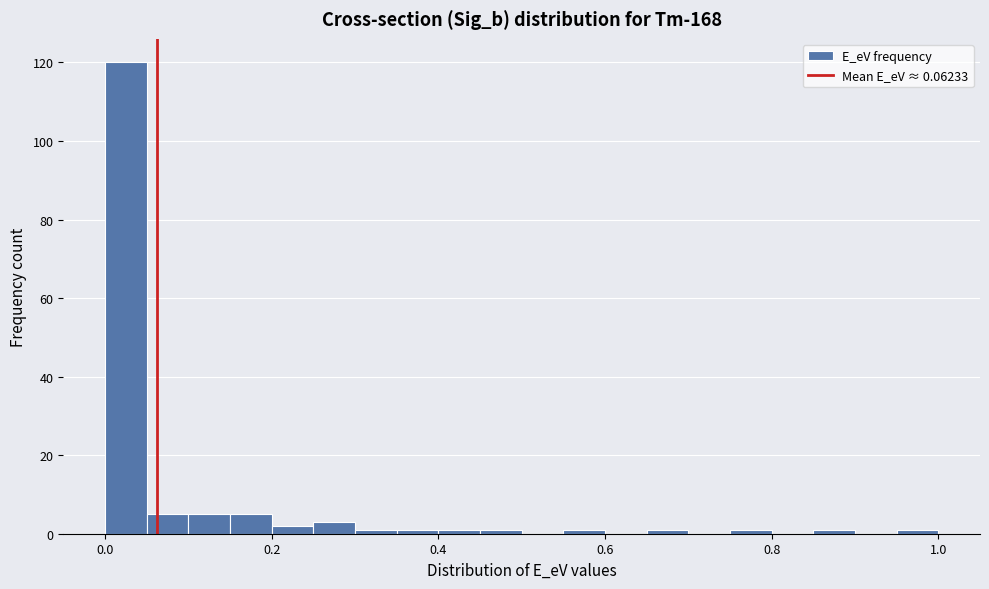

Read against the x-axis, roughly where is the centre of the tallest bar?

0.02